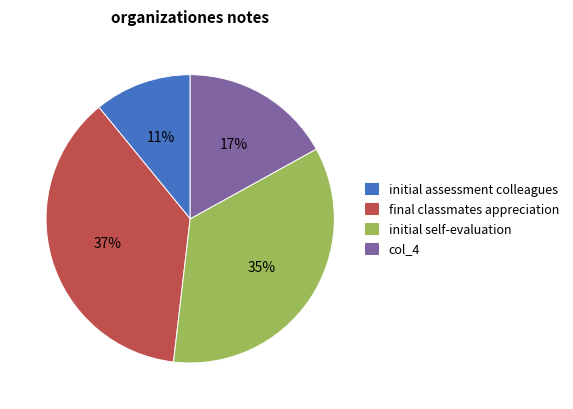

What percentage is the final classmates appreciation slice, to the nearest percent?

37%